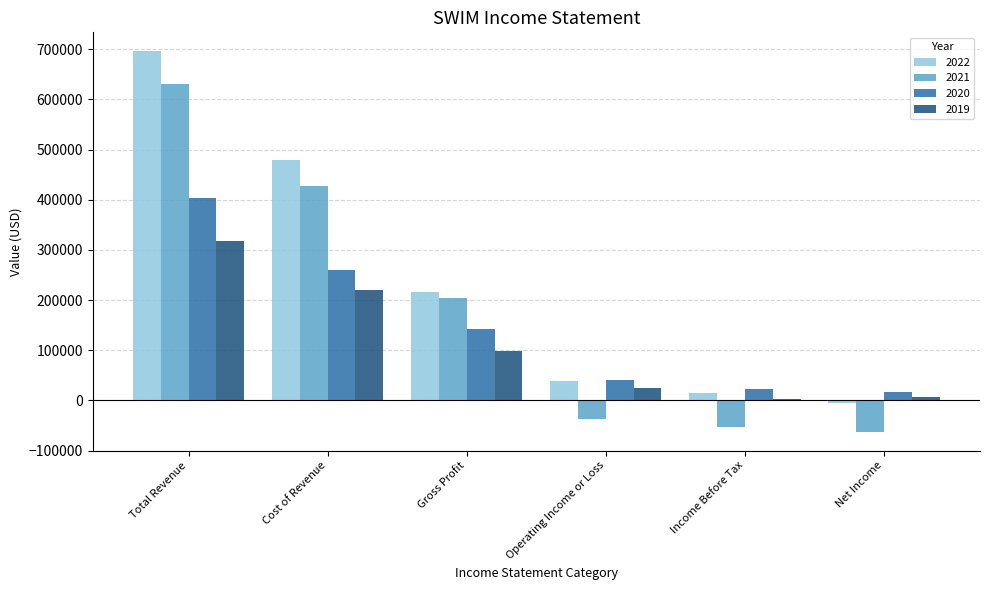

True or false: 2021 has a value of -53500 at Income Before Tax.

True